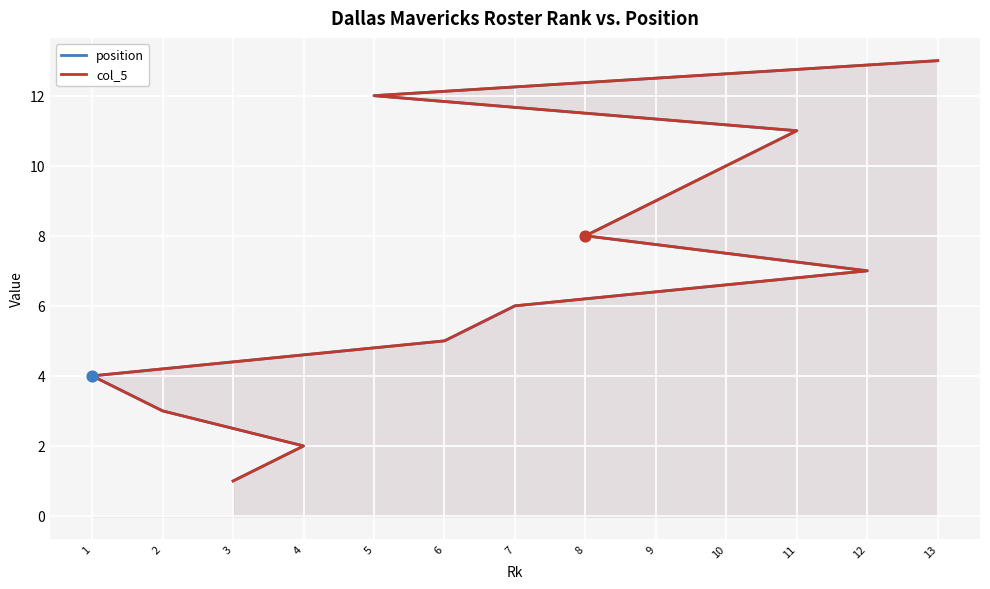

Is the value of col_5 at 13 greater than the value of position at 6?

Yes